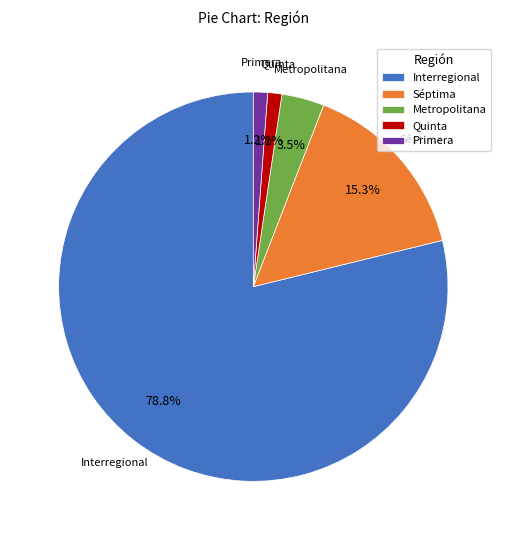

What portion of the pie excludes Séptima?

84.7%